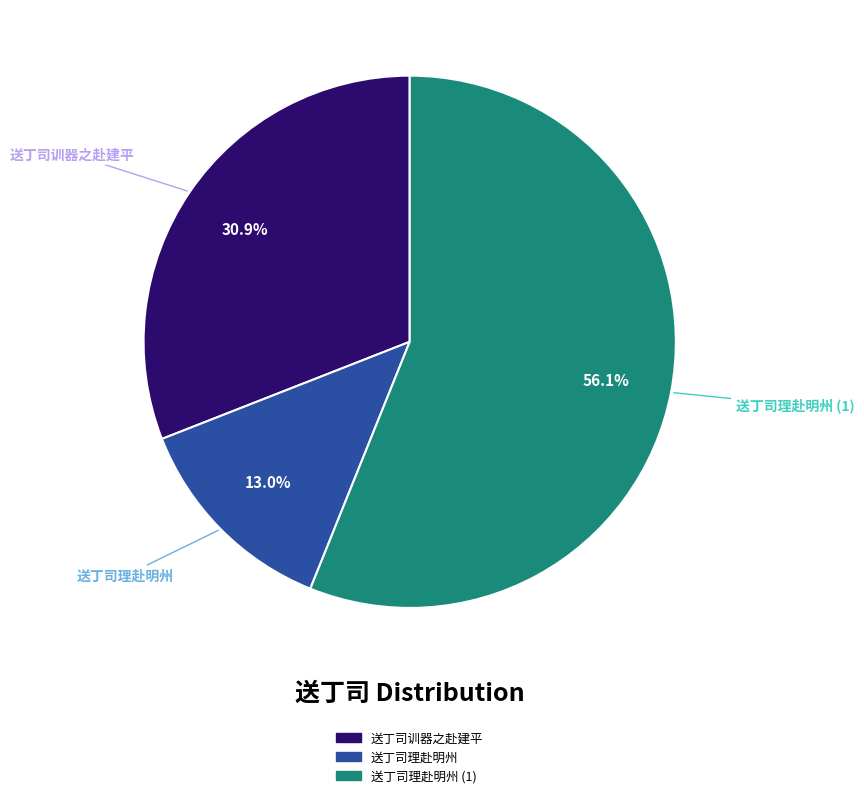

To the nearest percent, what portion does 送丁司理赴明州 represent?

13%